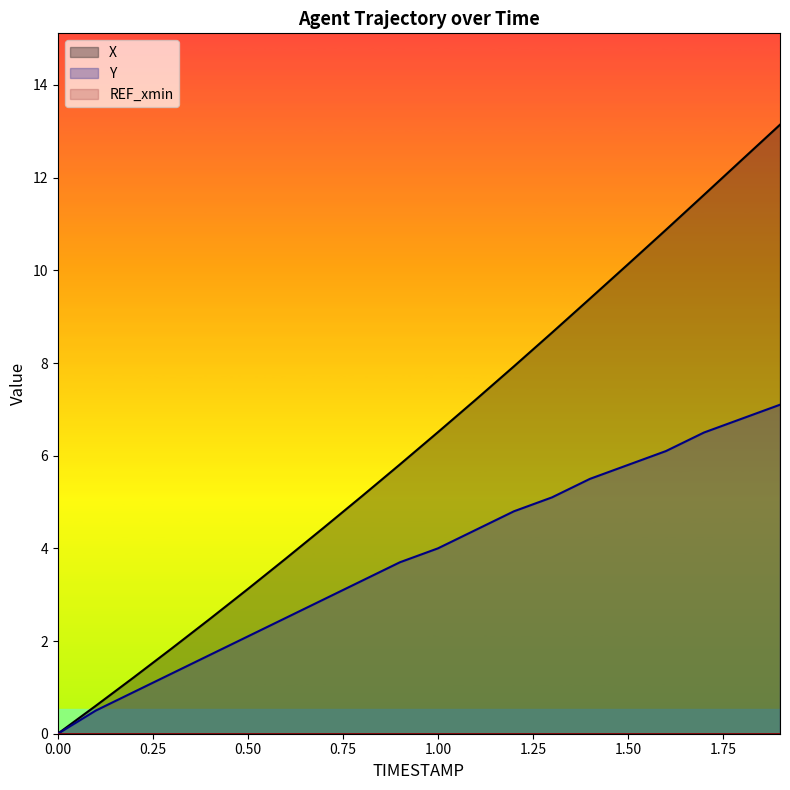

Between 0.7 and 1.2, which is larger?

1.2